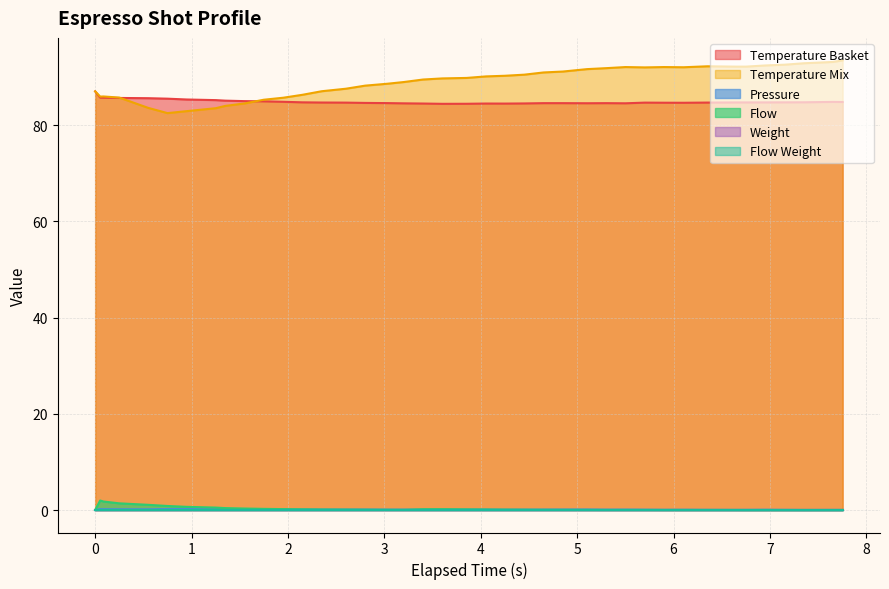

Does the chart have visible grid lines?

Yes